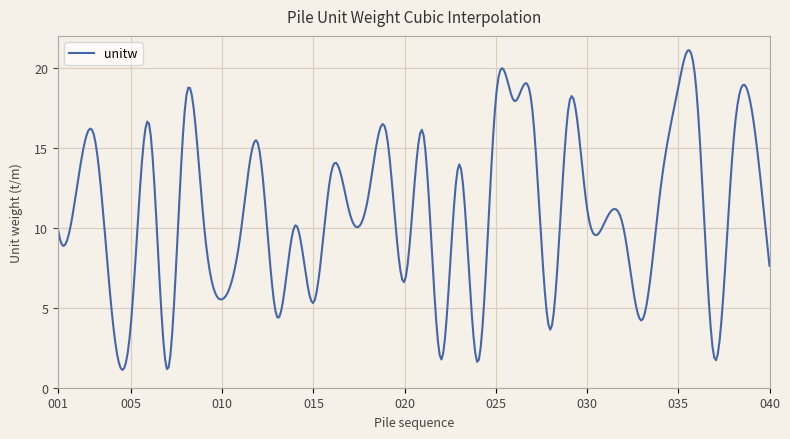

How many distinct data groups are displayed?

1